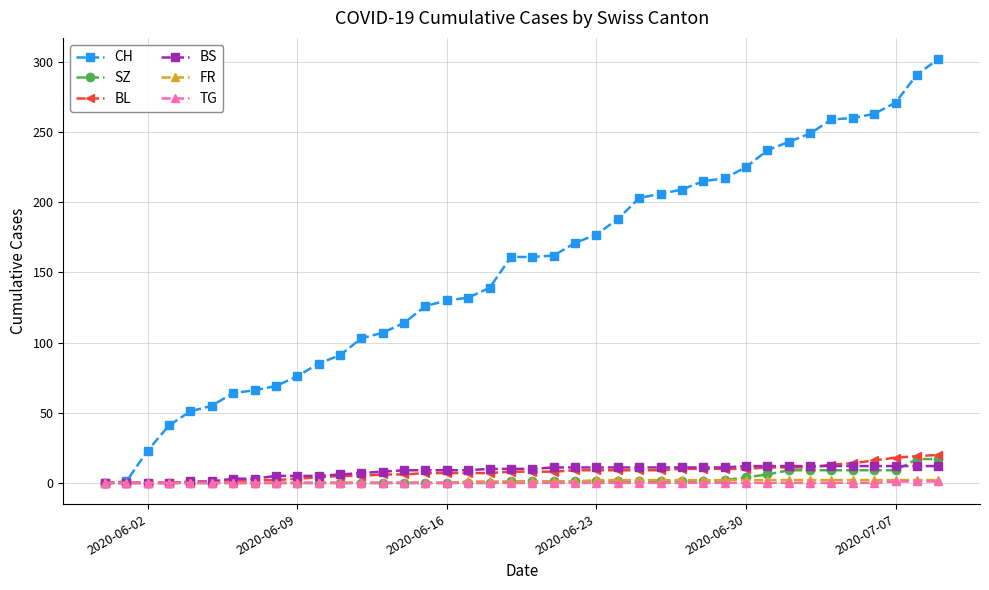

What are all the series names shown in the legend?

CH, SZ, BL, BS, FR, TG